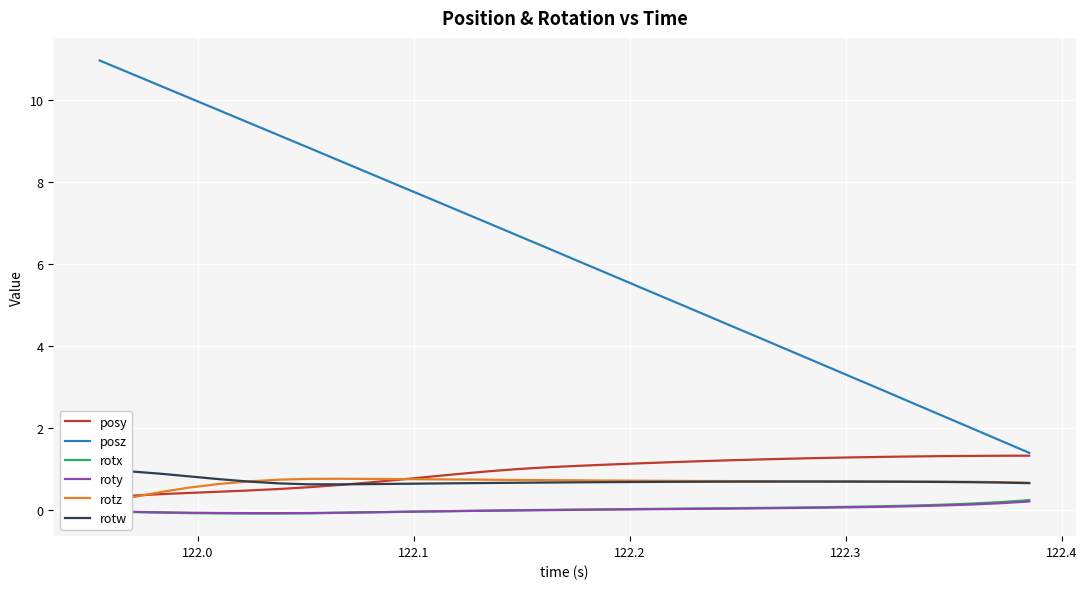

Is this an area chart (filled region under the line)?

No